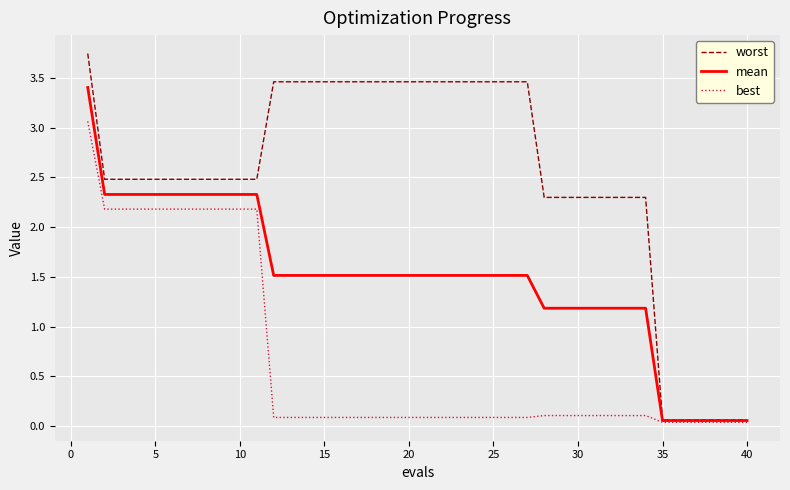

List the series in order of their peak value, lowest first.

best, mean, worst